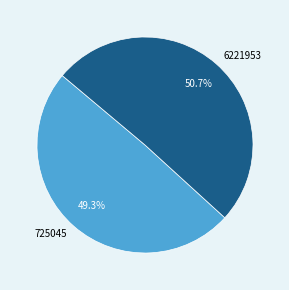

Is 725045 the majority of the pie?

No